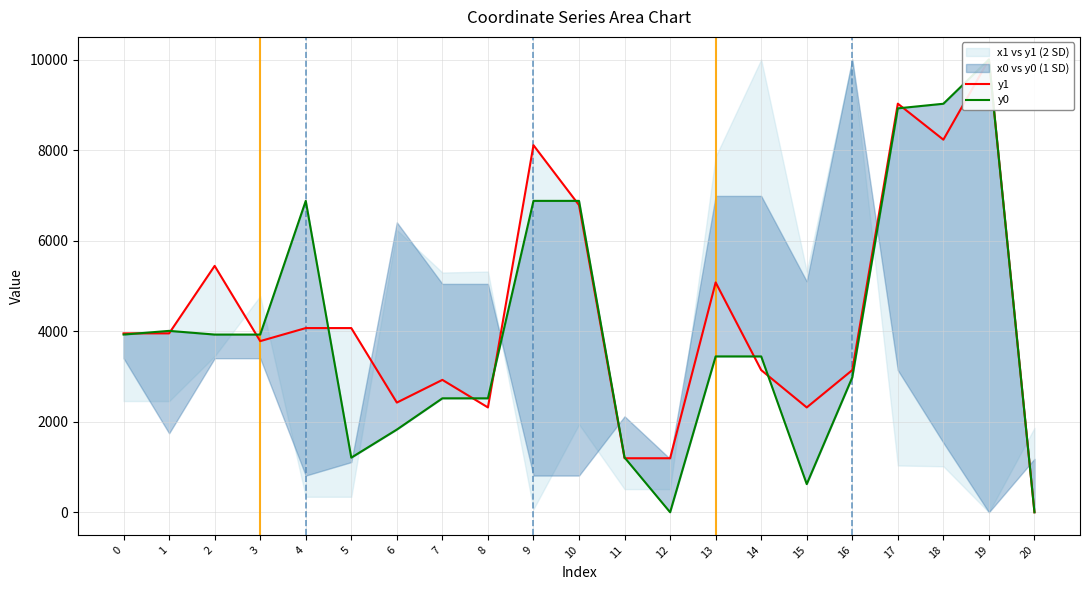

Is it true that y1 equals 5076.1 at 13?

True